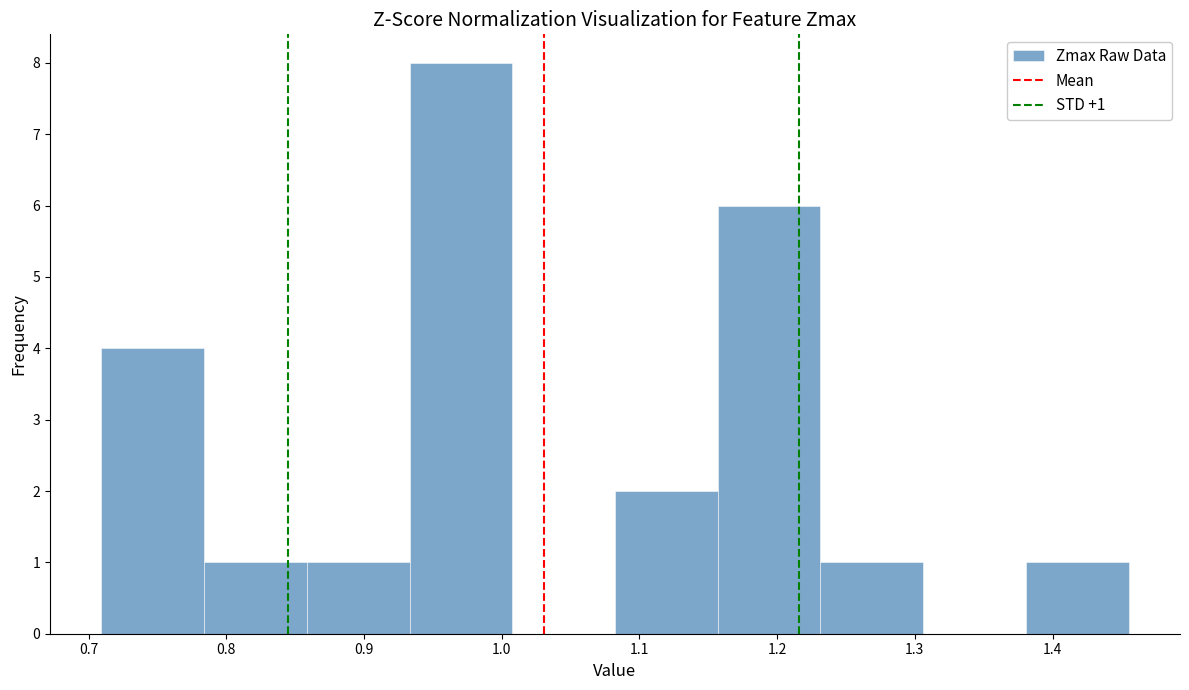

Over which range of the x-axis is the bar tallest?

0.93 to 1.01